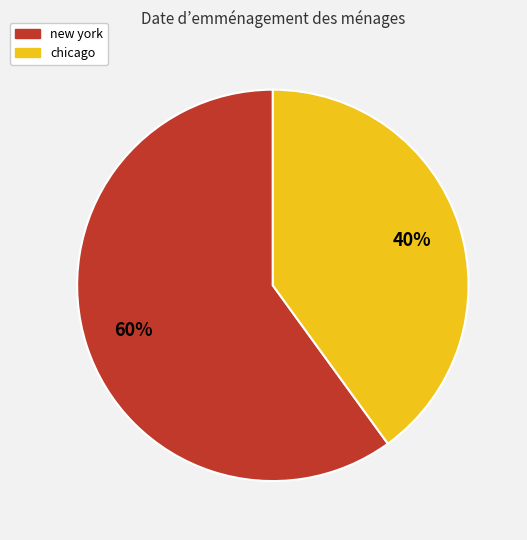

Rank the categories by value from lowest to highest.

chicago, new york